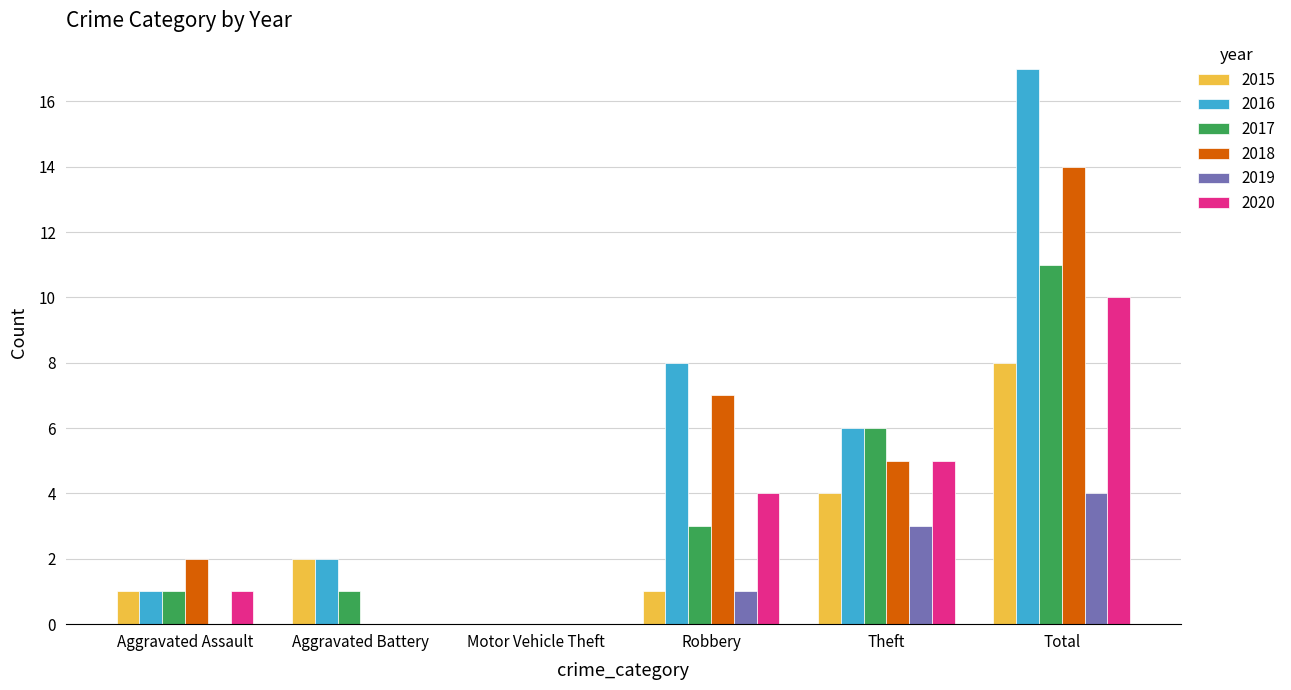

How many positive values does the 2017 series have?

5